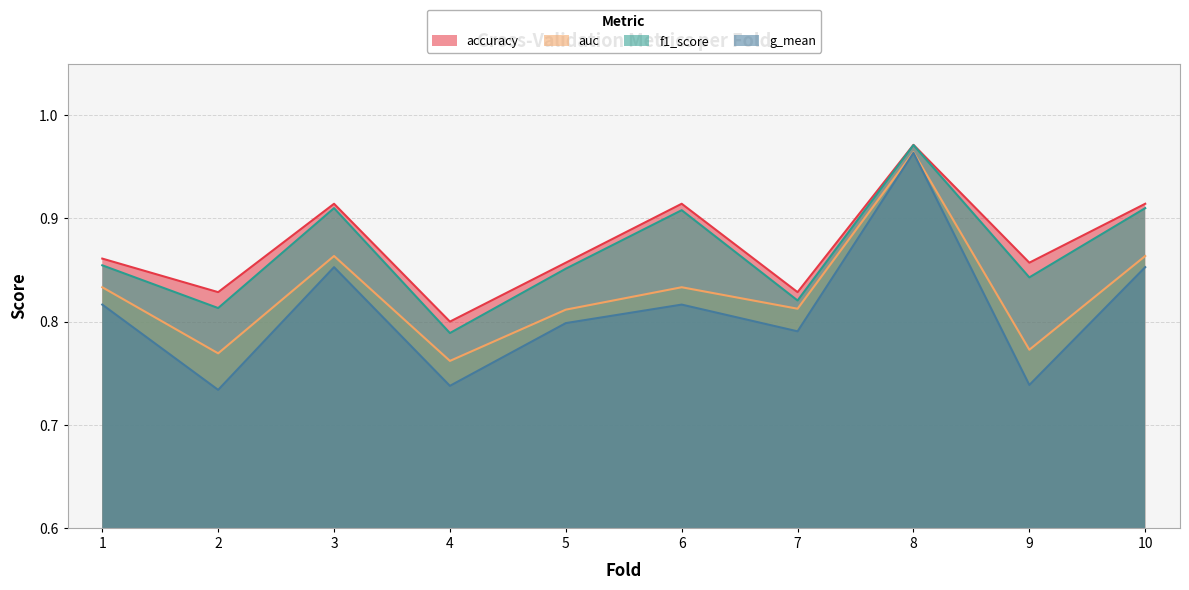

What is the value of the auc point at the 9th from the left?

0.8